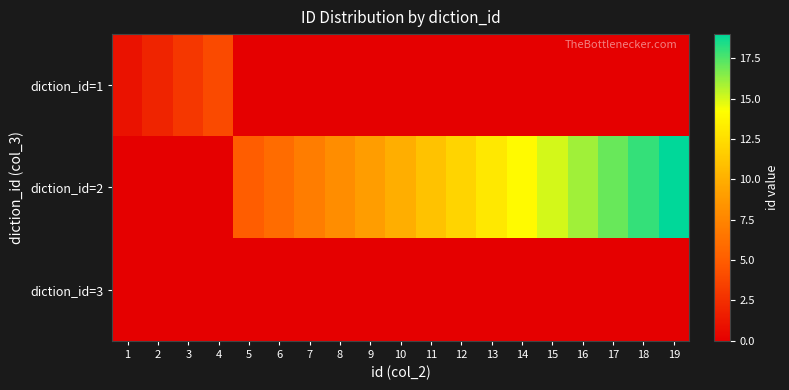

How many categories are shown in the chart?

19